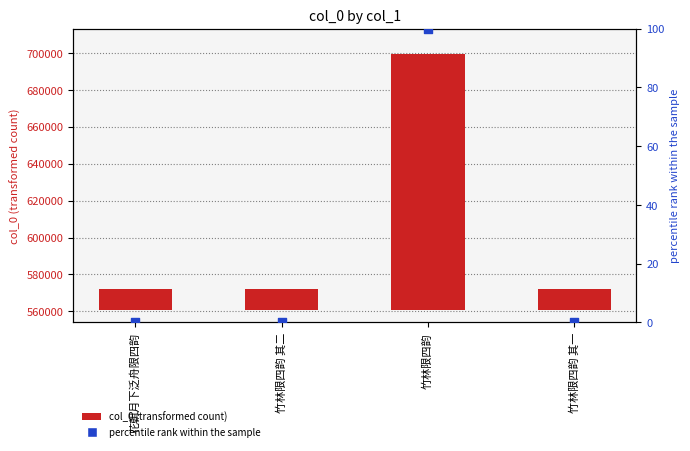

Which series has the widest spread of Y values?

col_0